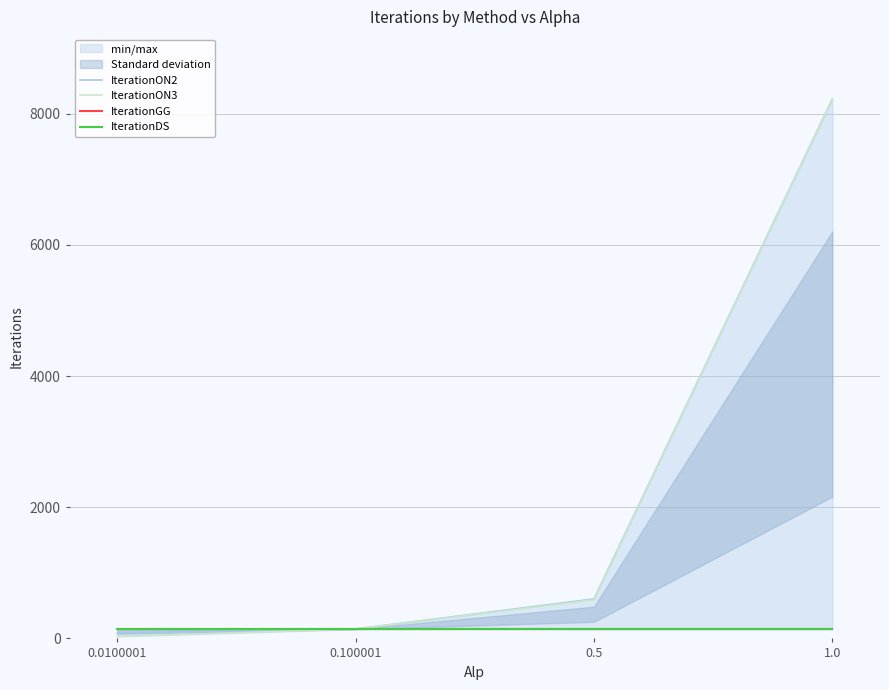

Is it true that IterationGG equals 143 at 0.5?

True